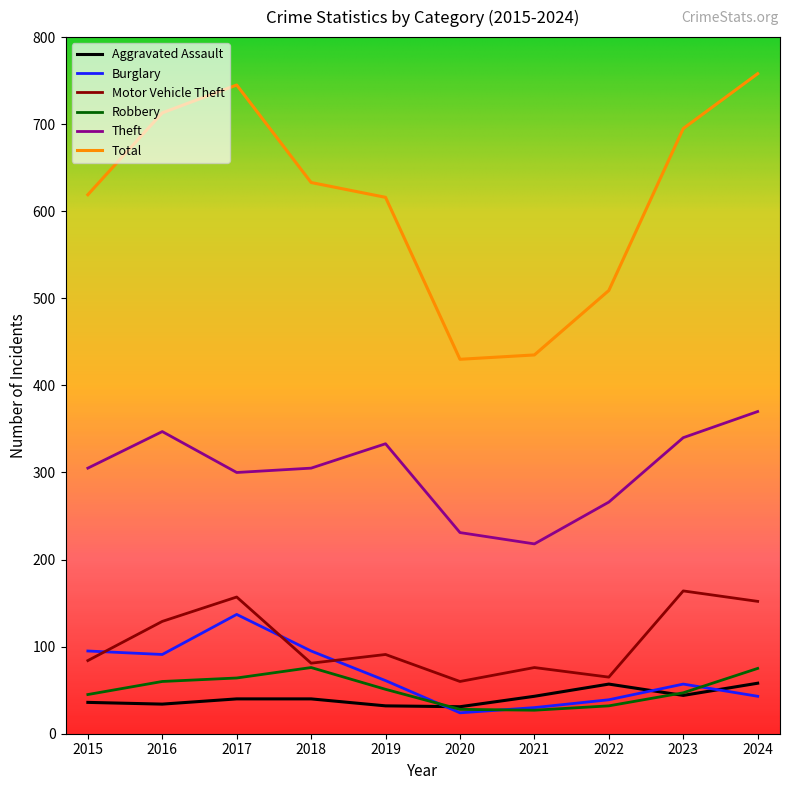

True or false: Motor Vehicle Theft and Total cross at least once.

False